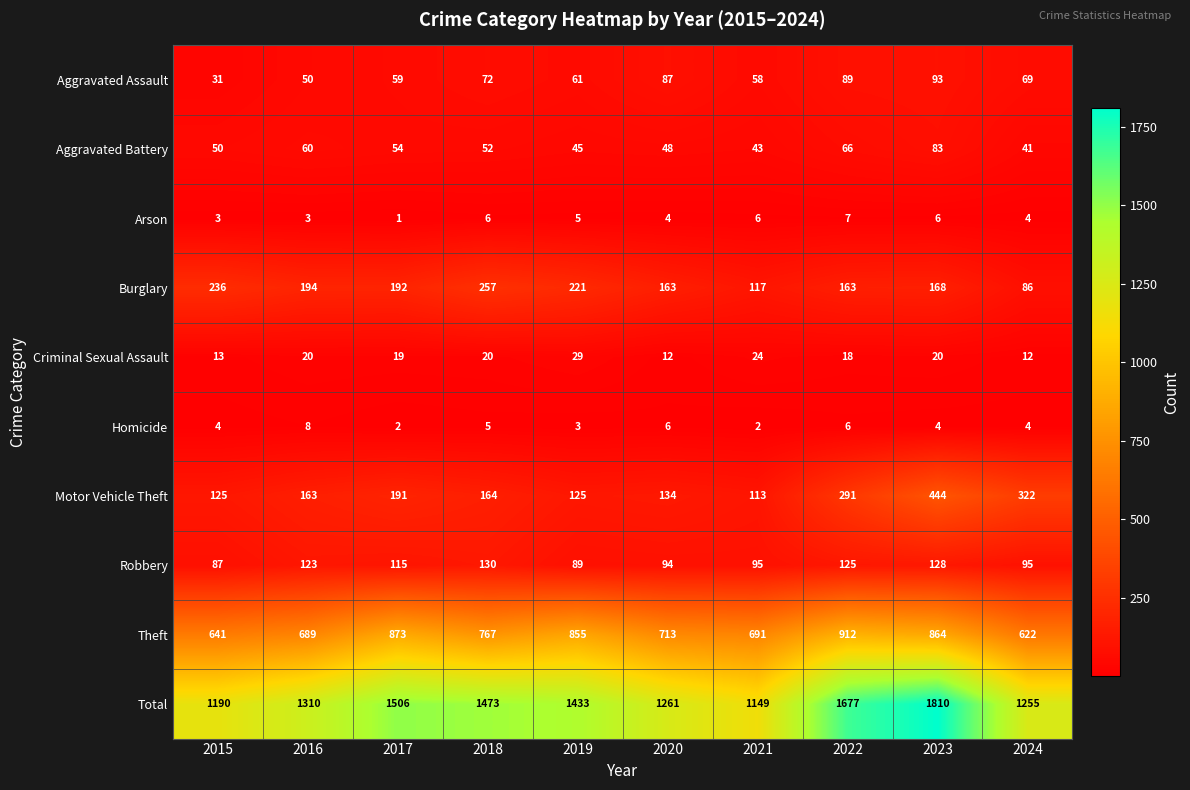

What is the total value across all series at 2017?

3012